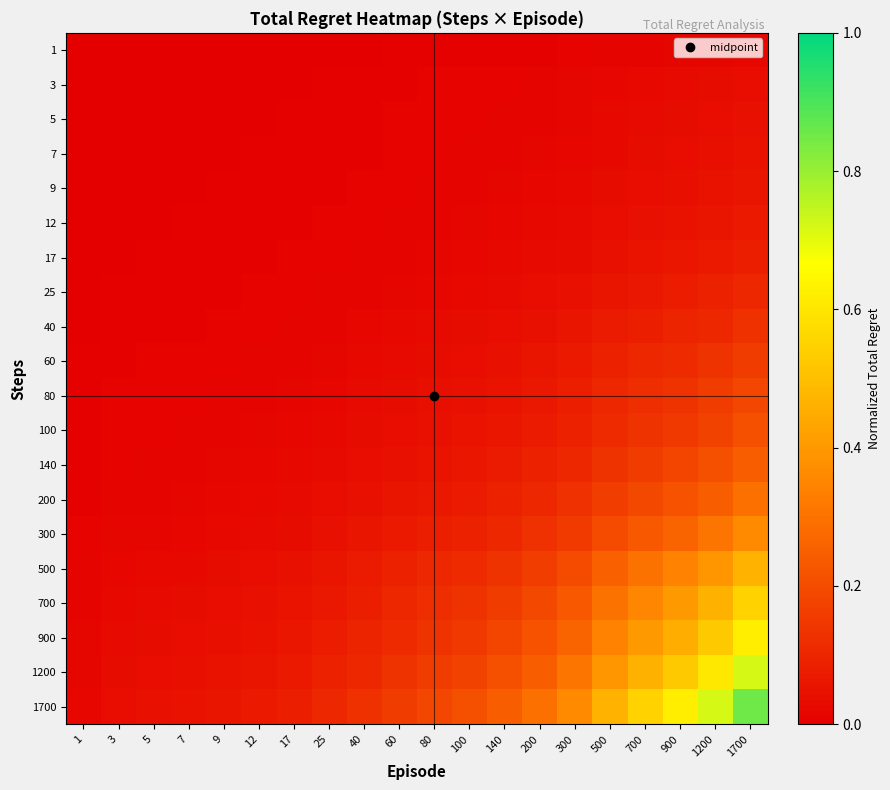

What is the difference between the highest and lowest values at 140?

0.2